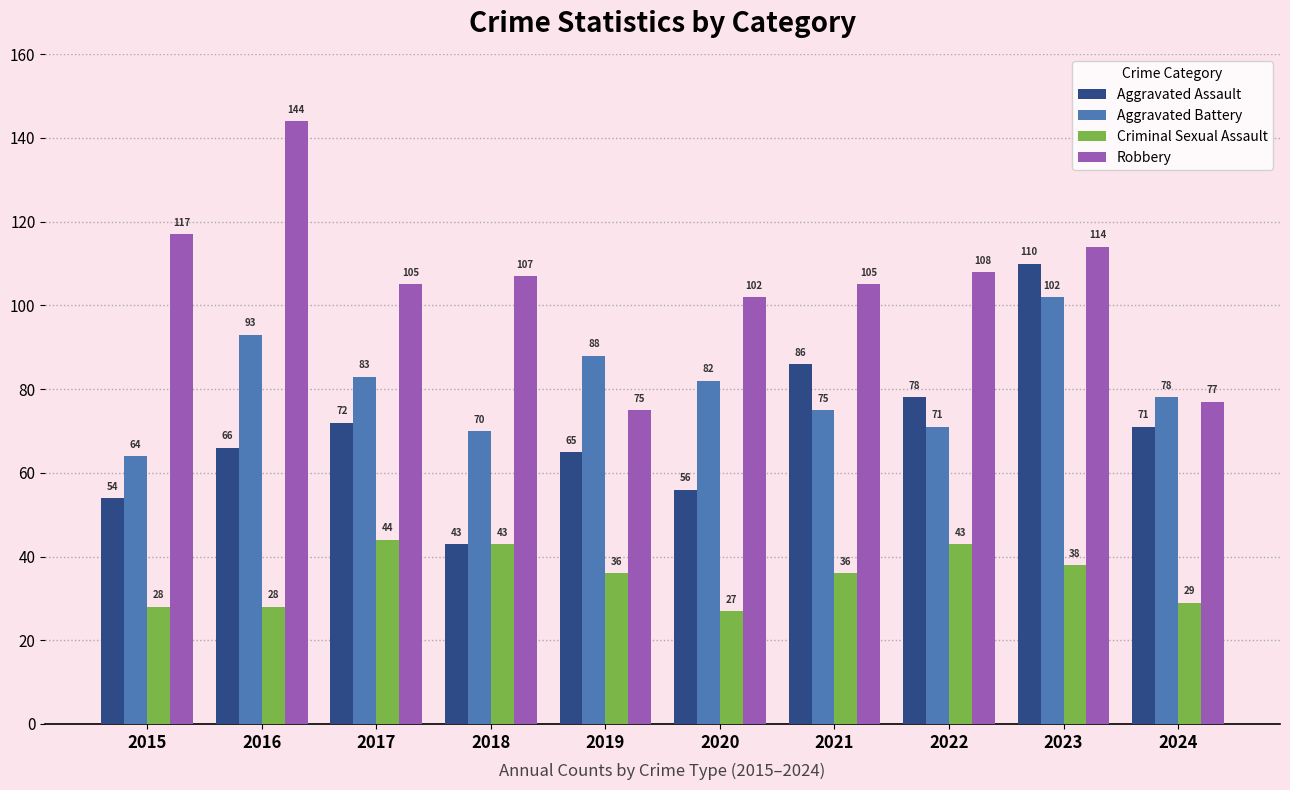

Reading left to right, extract all data points from this chart.

Aggravated Assault: 54	66	72	43	65	56	86	78	110	71
Aggravated Battery: 64	93	83	70	88	82	75	71	102	78
Criminal Sexual Assault: 28	28	44	43	36	27	36	43	38	29
Robbery: 117	144	105	107	75	102	105	108	114	77